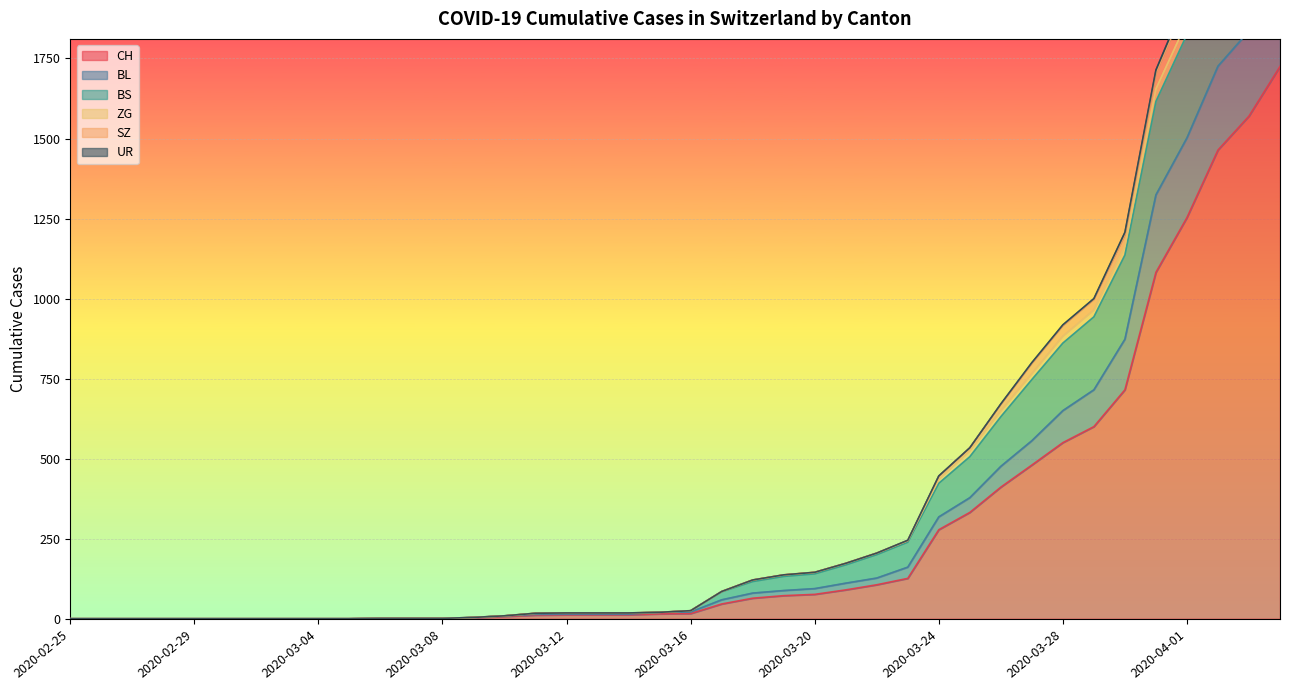

What is the highest value of the CH series?

1725